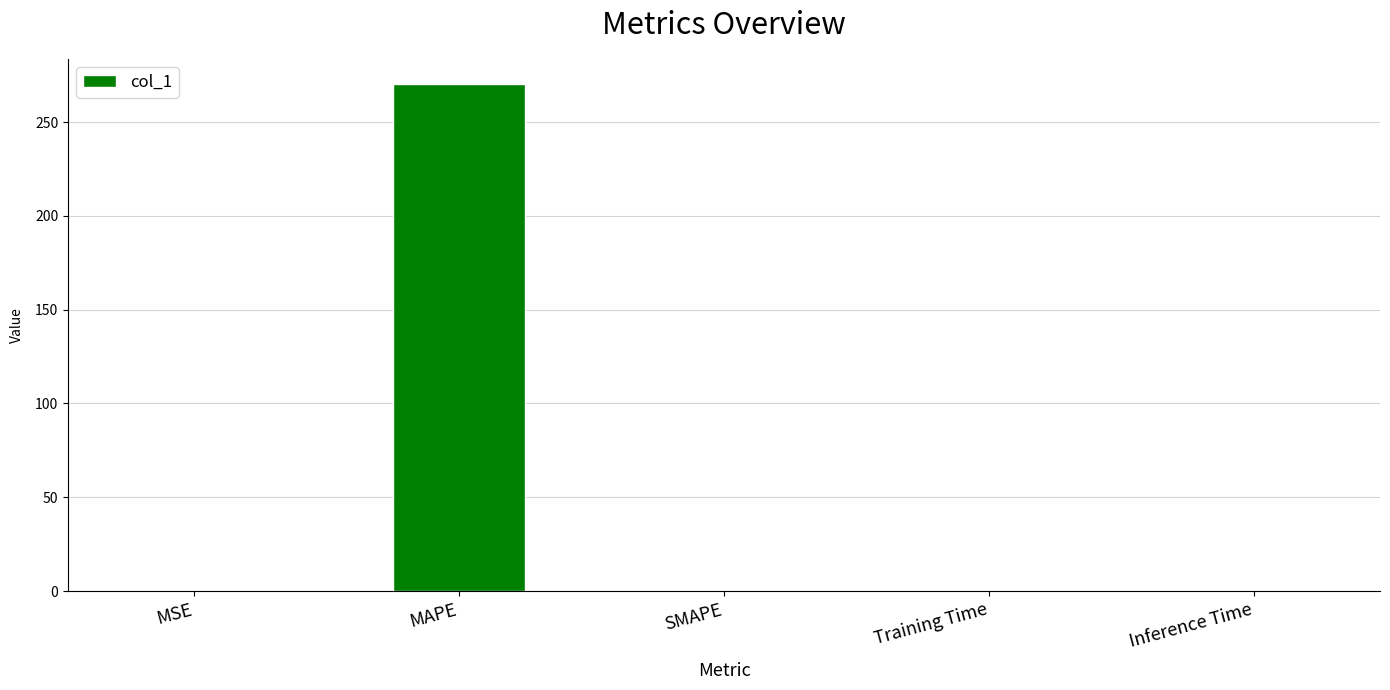

Which label corresponds to the largest value in the chart?

MAPE